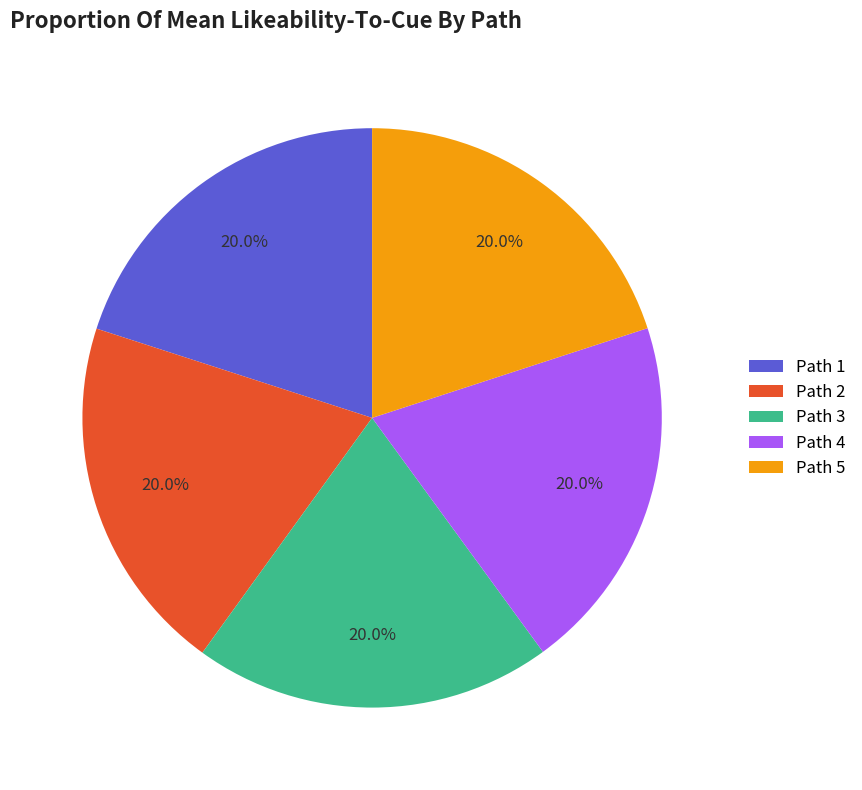

Does any single category account for the majority?

No